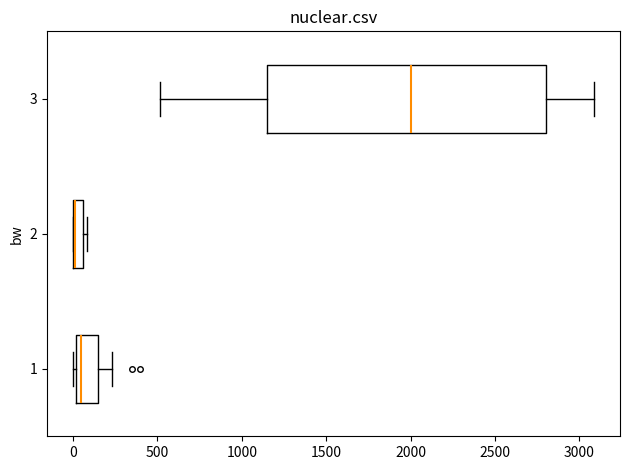

Comparing the boxes themselves (not the whiskers), which one is the widest?

3